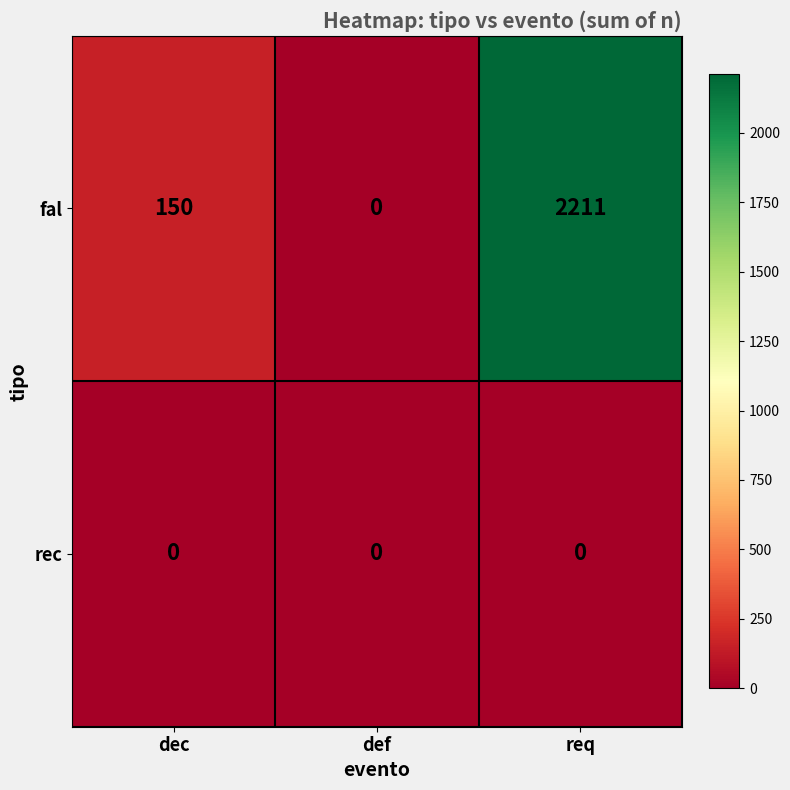

Which series has the largest range (max minus min)?

row_0